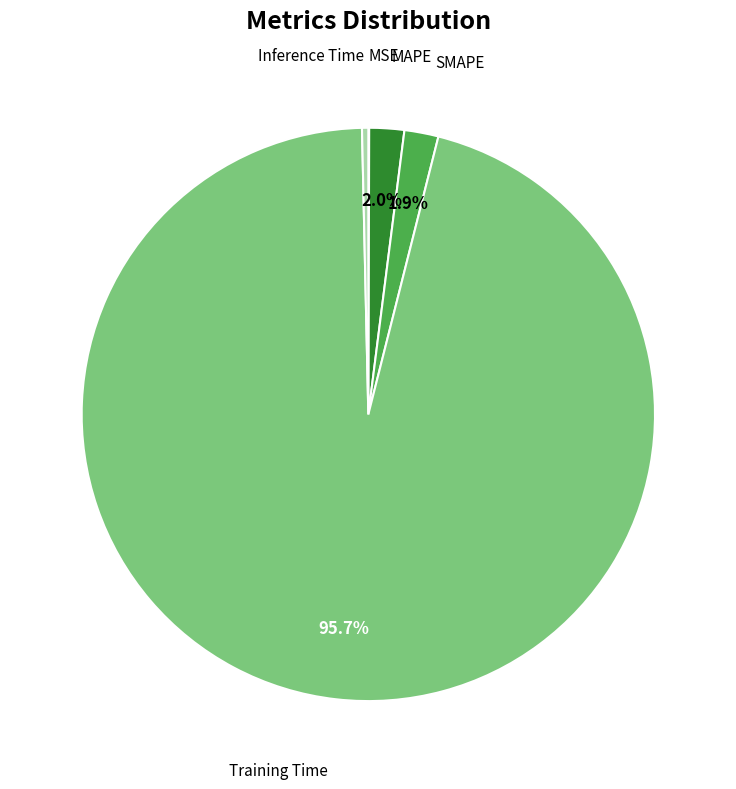

Is there any slice that represents more than half of the pie?

Yes